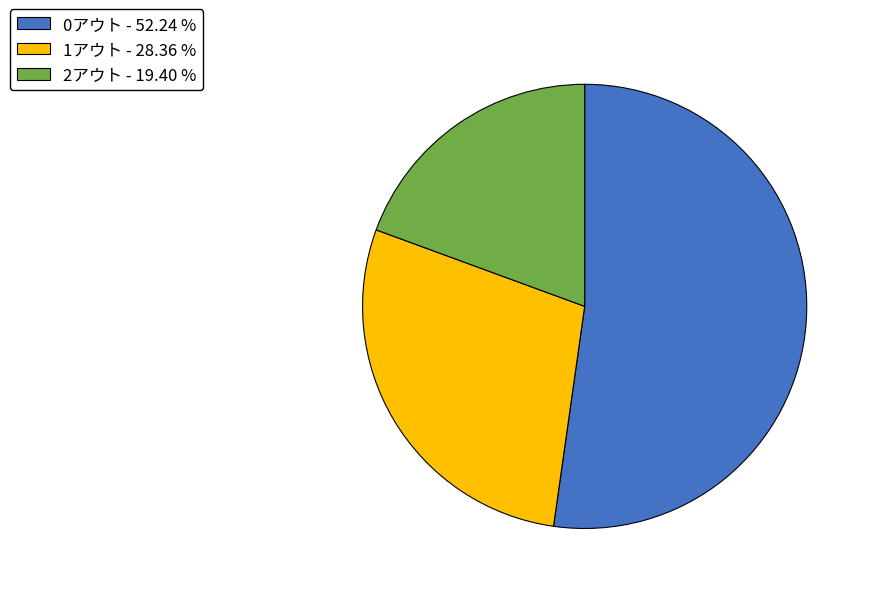

Which has a higher value, 2アウト or 1アウト?

1アウト